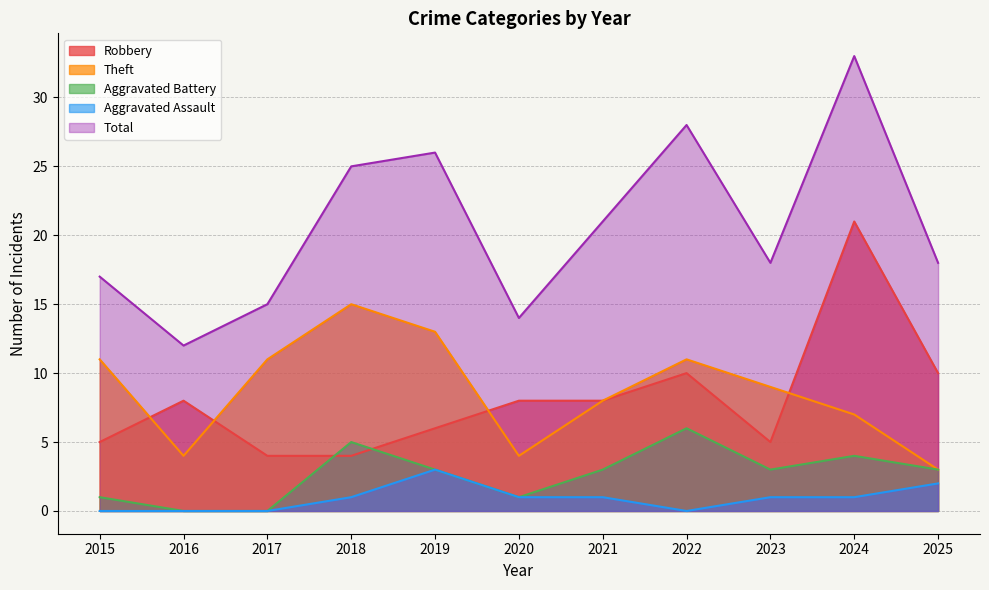

True or false: Aggravated Assault and Total cross at least once.

False